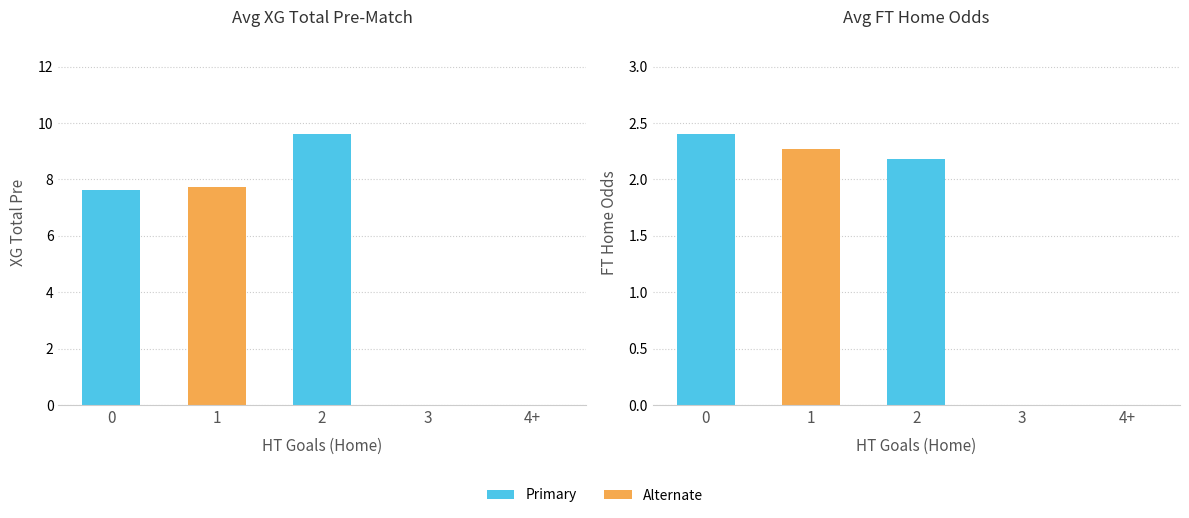

At how many categories does at least one series exceed 4?

3